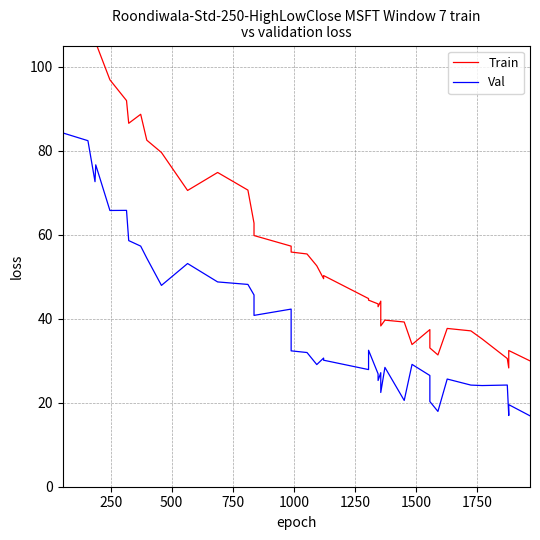

In Val, how many points are higher than both neighbors (excluding endpoints)?

12